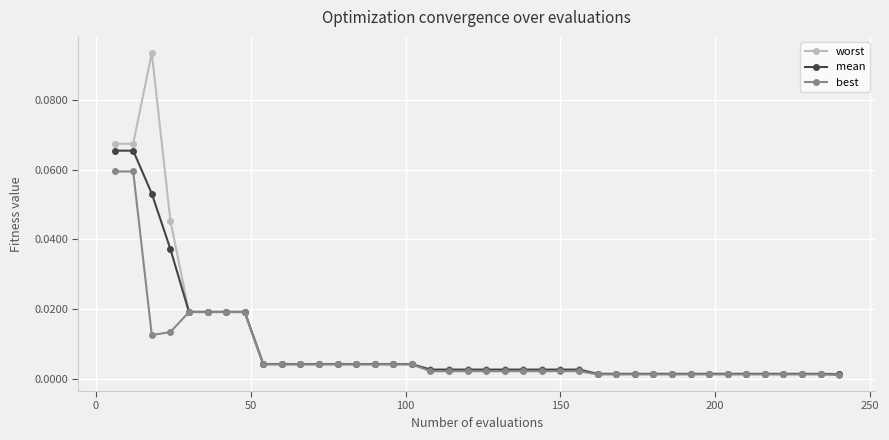

True or false: worst has more than 0 points higher than both neighbors.

True